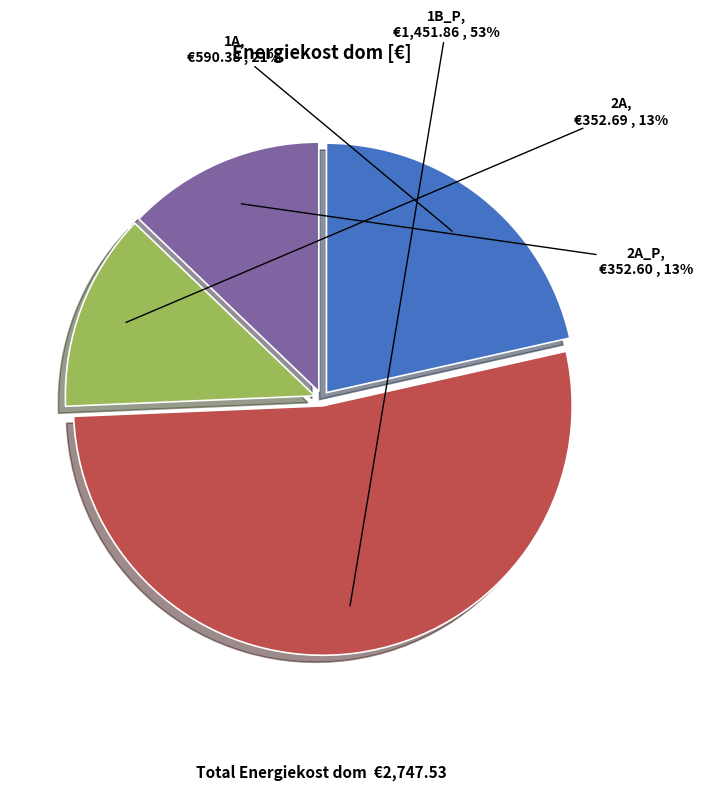

Which slice is the largest?

1B_P